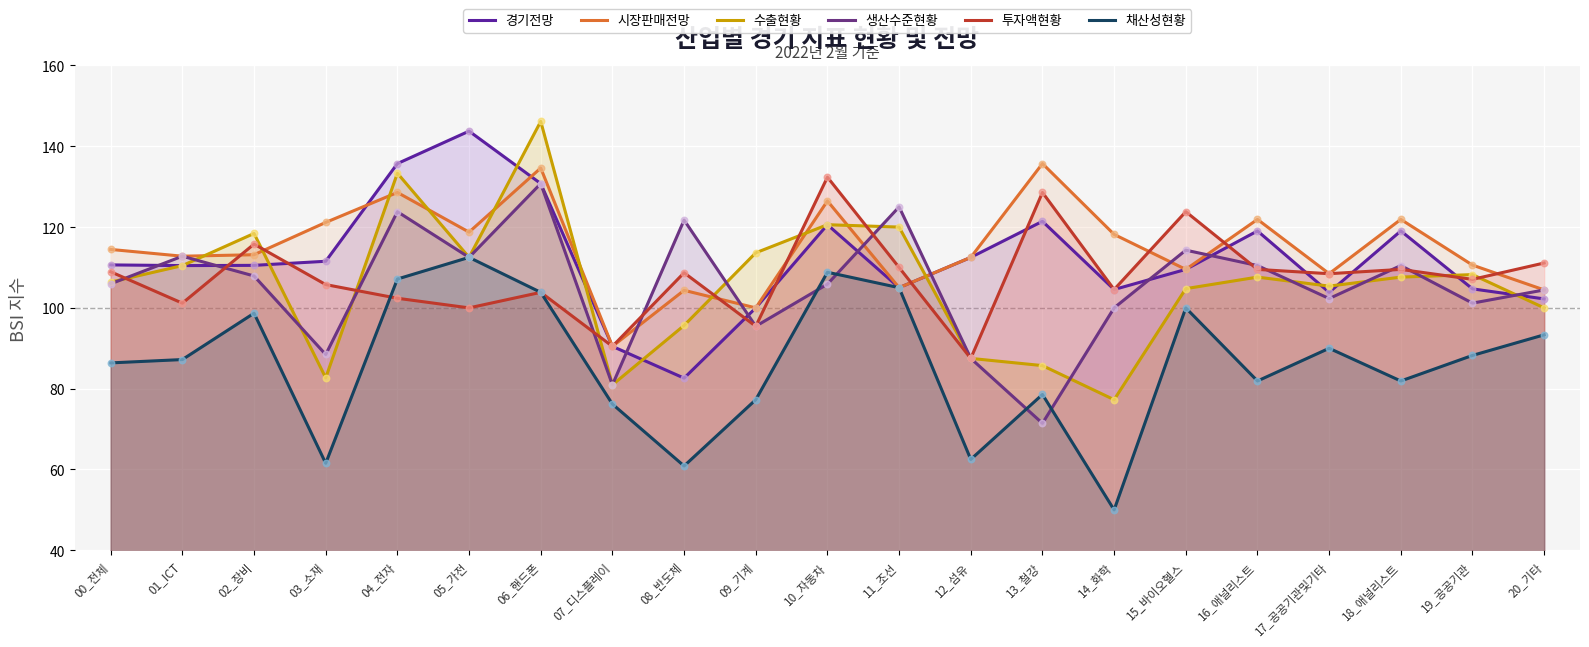

What are all the series names shown in the legend?

경기전망, 시장판매전망, 수출현황, 생산수준현황, 투자액현황, 채산성현황